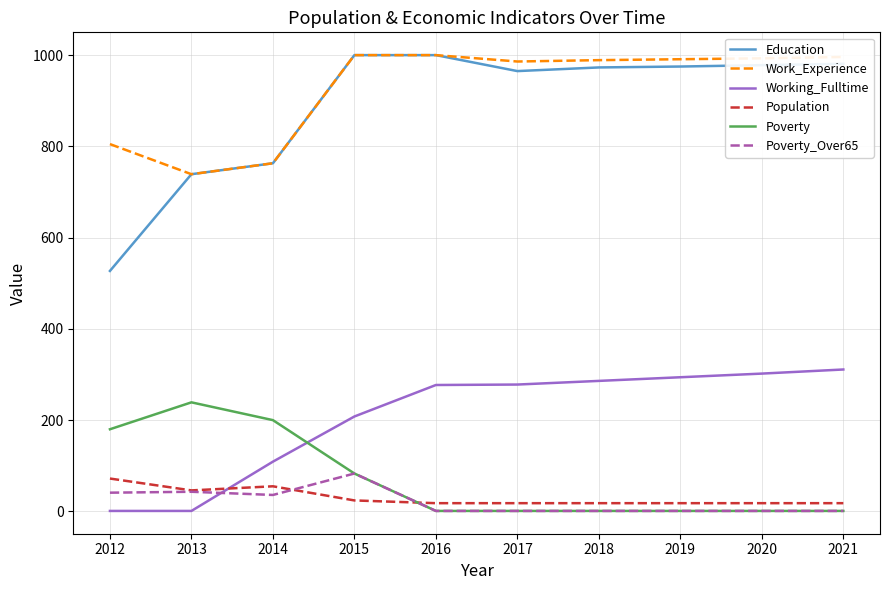

Which series has the widest spread of values?

Education